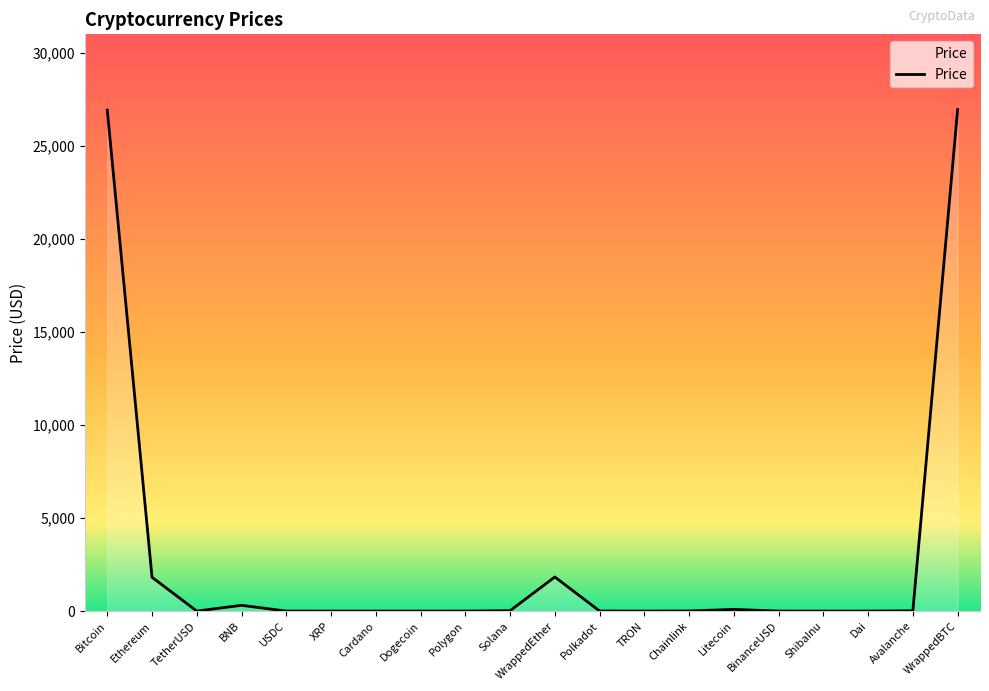

What is the greatest value displayed?

26938.1